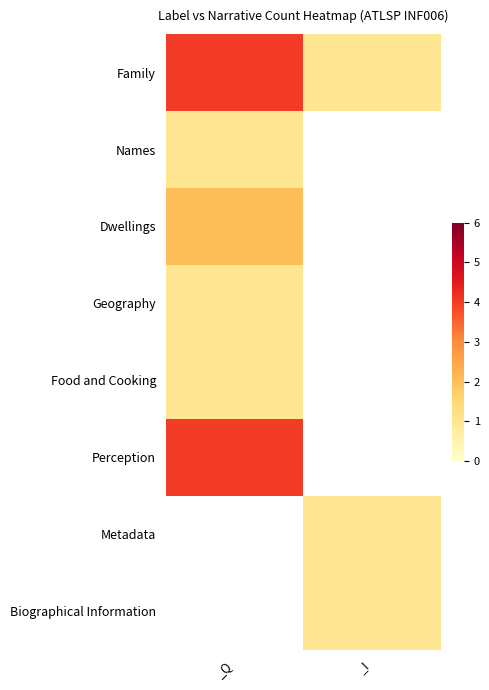

Which has a higher value, _I or _Q?

_Q